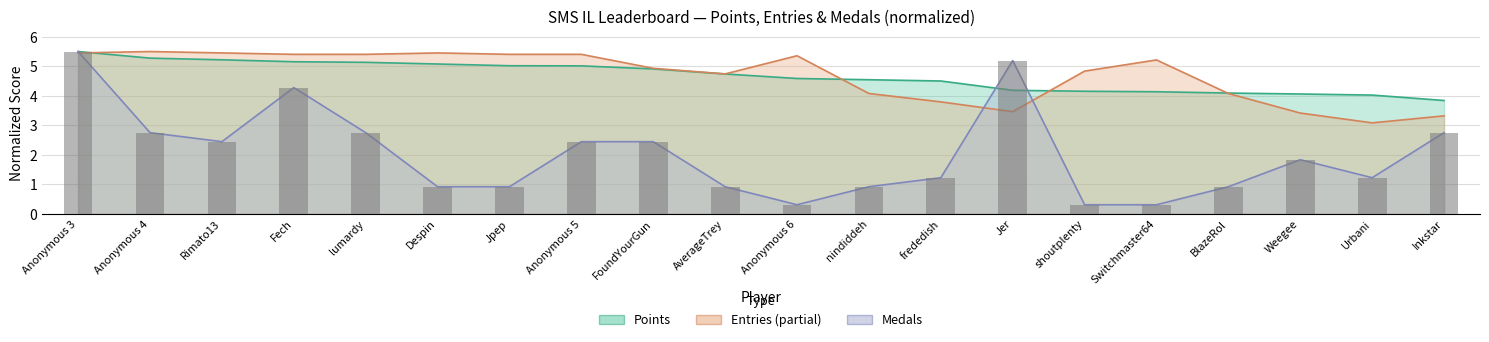

Reading left to right, extract all data points from this chart.

Points: 5.5	5.3	5.2	5.2	5.1	5.1	5.0	5.0	4.9	4.7	4.6	4.5	4.5	4.2	4.2	4.1	4.1	4.1	4.0	3.8
Medals: 5.5	2.8	2.4	4.3	2.8	0.9	0.9	2.4	2.4	0.9	0.3	0.9	1.2	5.2	0.3	0.3	0.9	1.8	1.2	2.8
Entries: 5.5	5.5	5.5	5.4	5.4	5.5	5.4	5.4	4.9	4.7	5.4	4.1	3.8	3.5	4.8	5.2	4.1	3.4	3.1	3.3